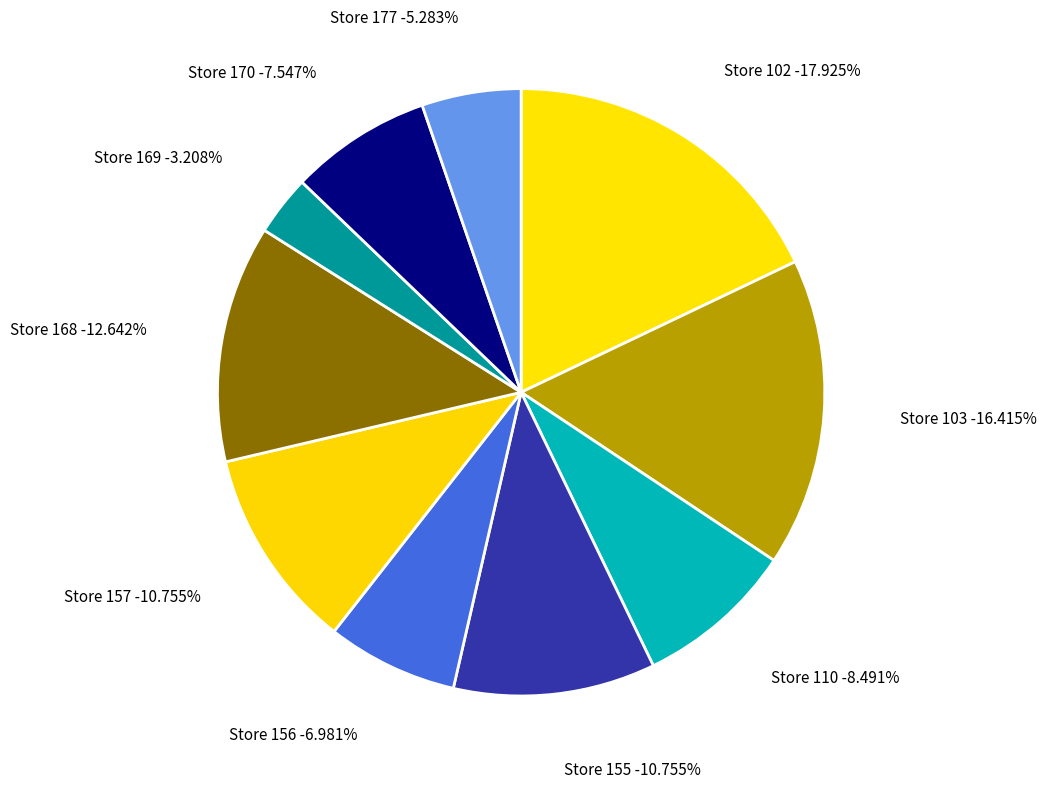

The 168 slice represents 1% of the pie. True or false?

False